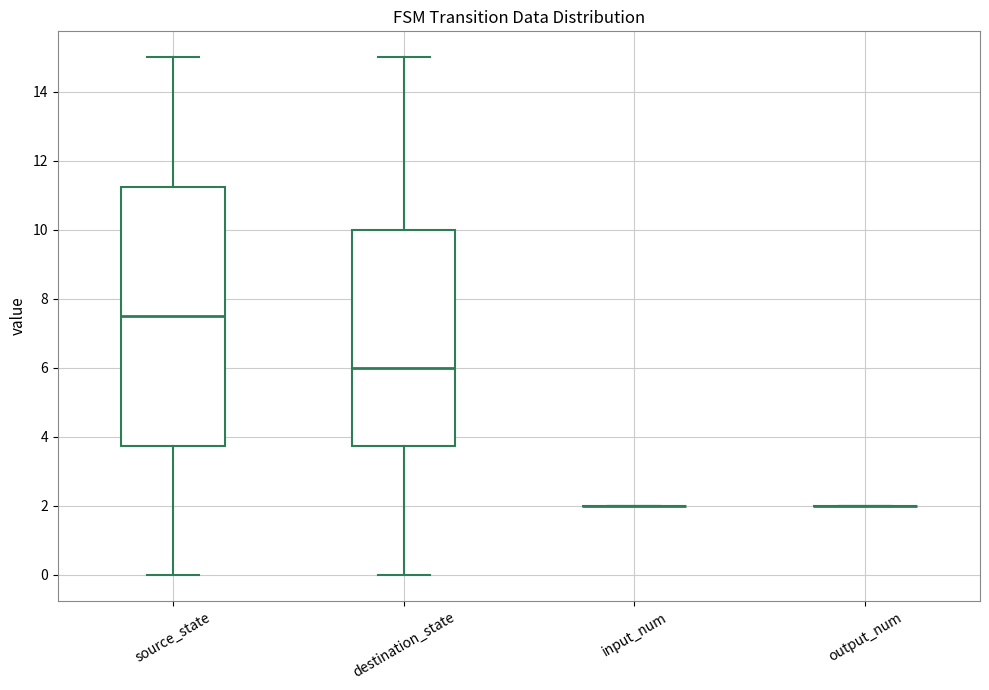

Which box is the tallest, from its lower edge to its upper edge?

source_state